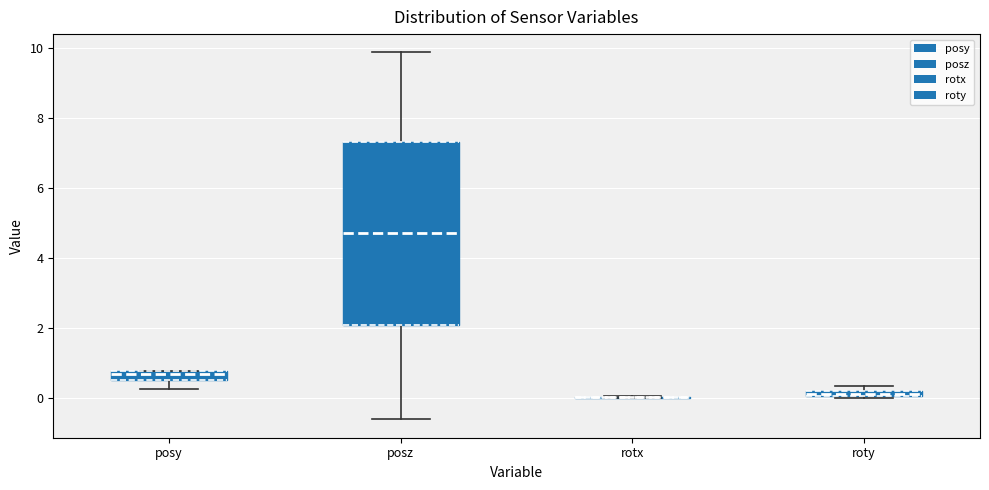

Which box is the tallest, from its lower edge to its upper edge?

posz